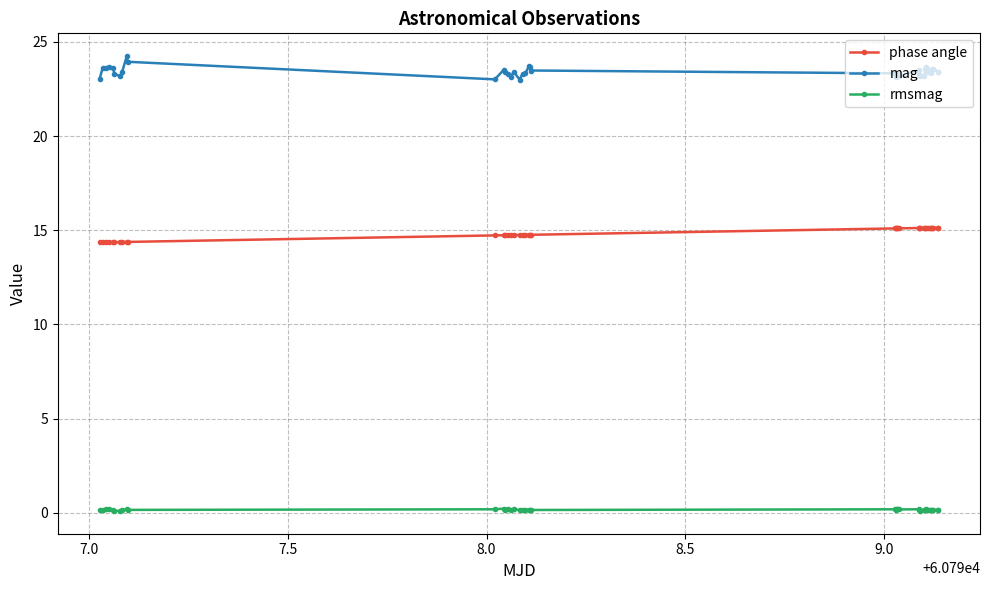

Rank the series by their maximum value, from highest to lowest.

mag, phase angle, rmsmag